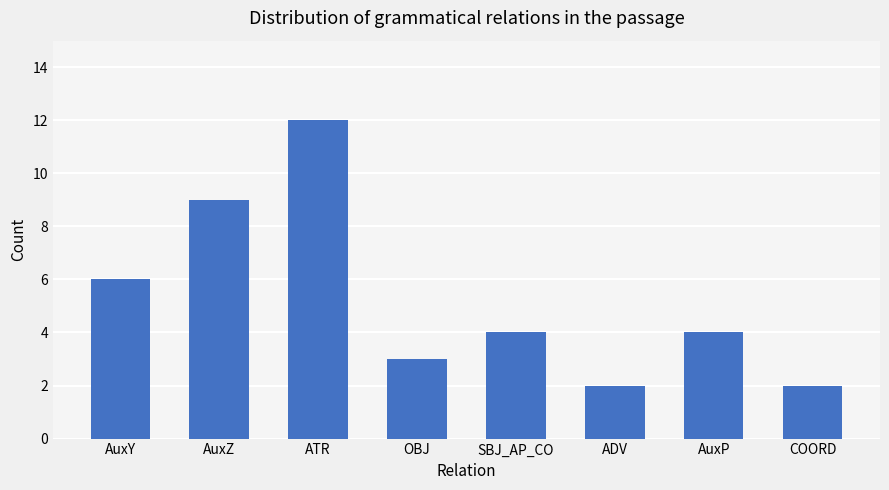

What is the difference between the second highest and minimum values?

7